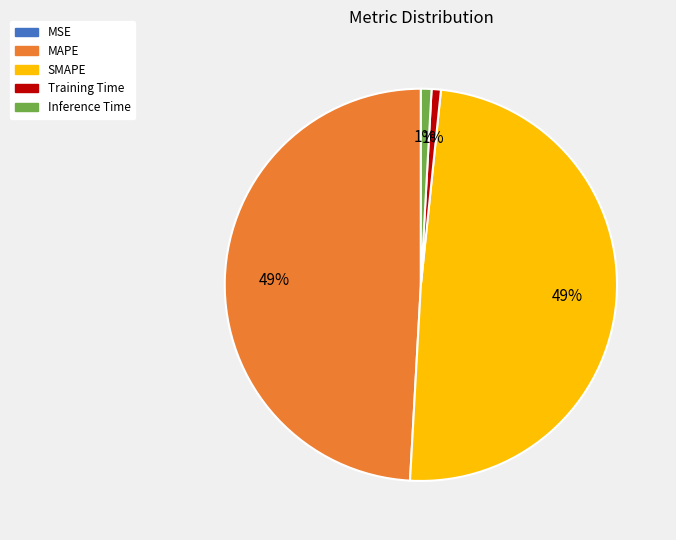

Combined, do SMAPE and MAPE account for over 50%?

Yes